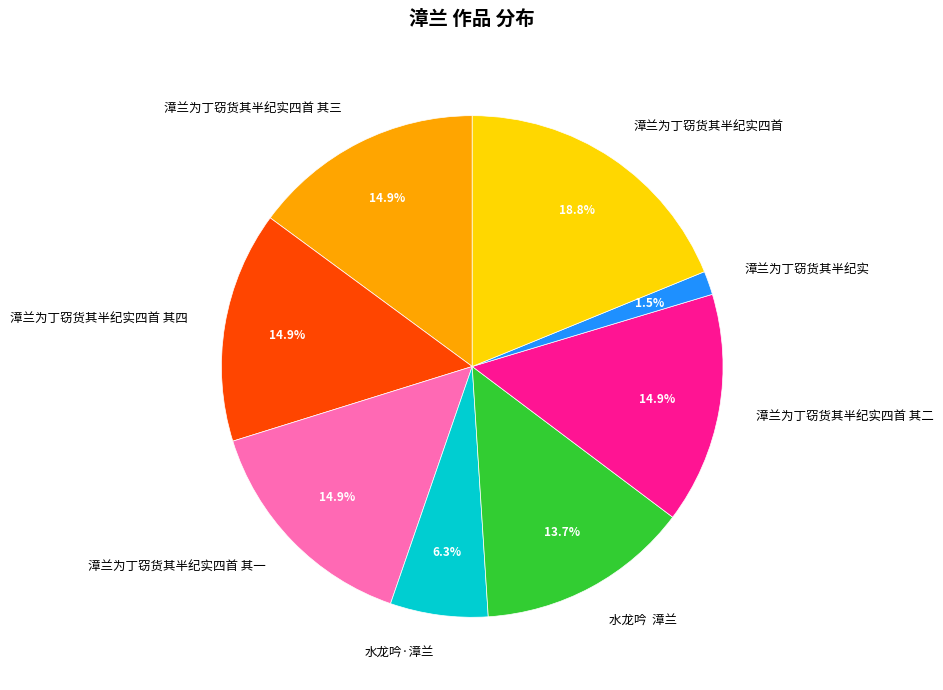

Is there a majority slice in this chart?

No